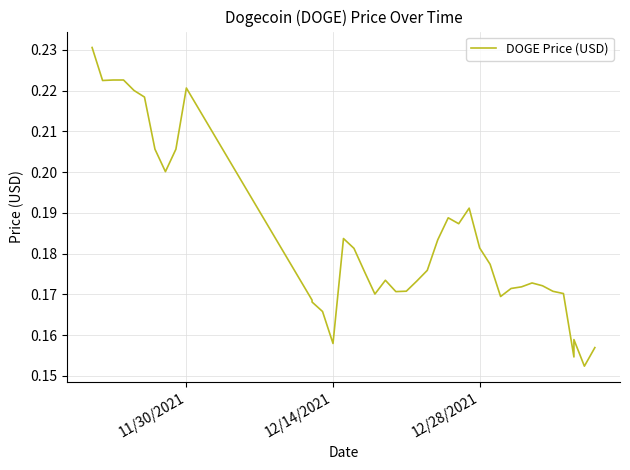

What is the difference between the maximum and minimum values?

0.1